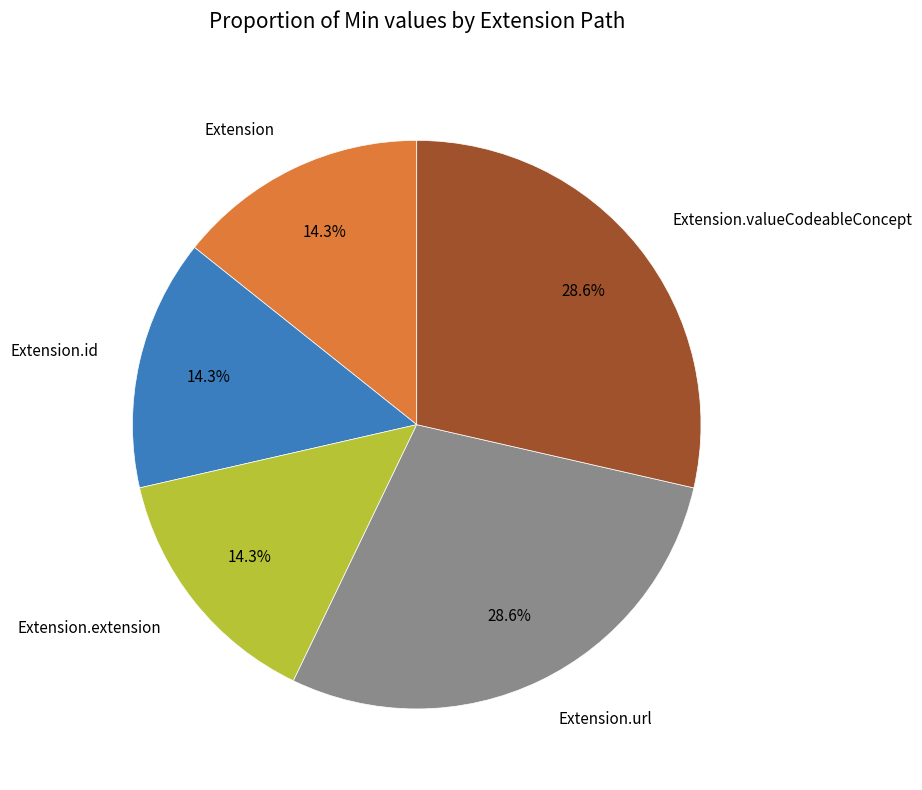

What portion of the pie excludes Extension.id?

85.7%